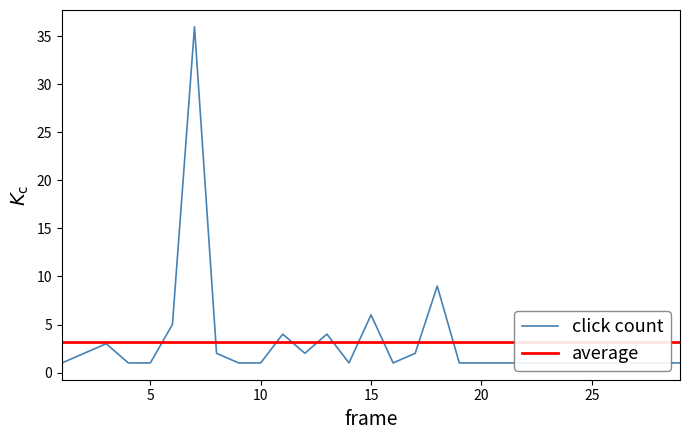

At which category does the chart reach its minimum across all series?

1